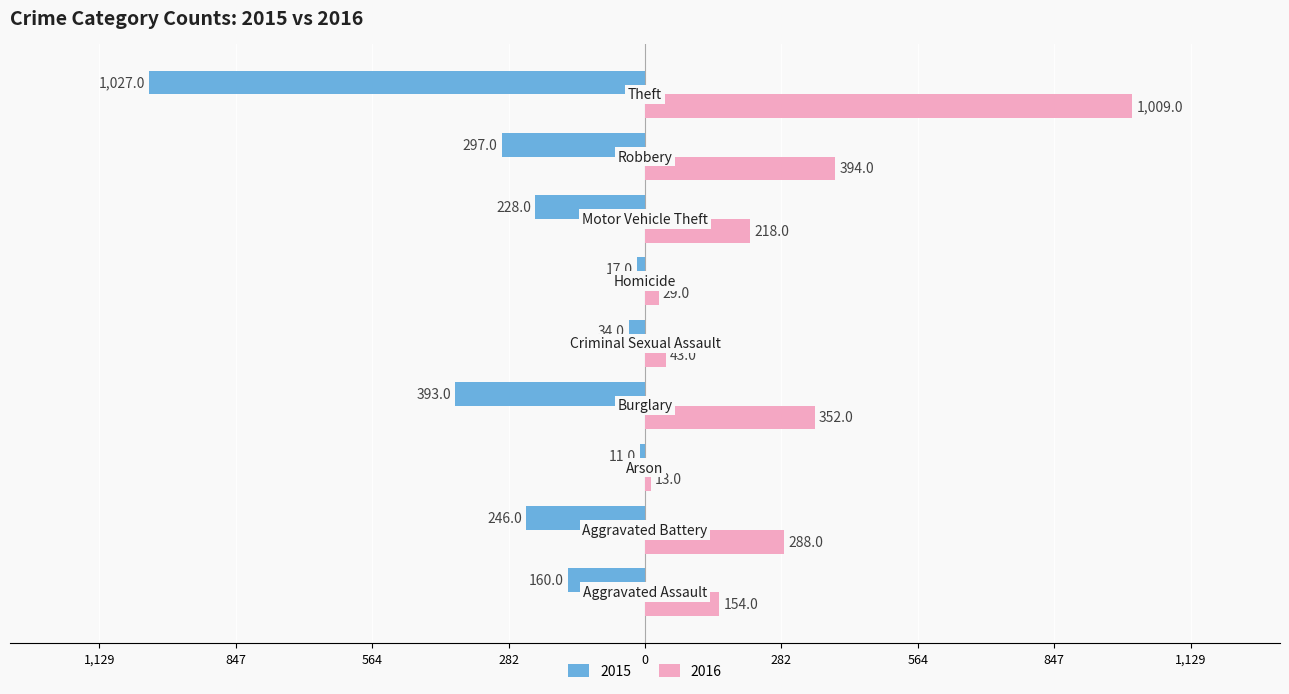

What position from the right is Homicide?

4